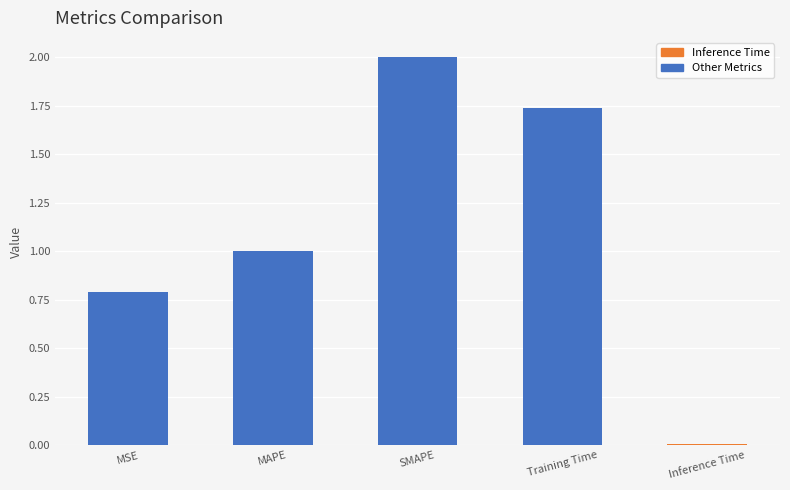

Between MAPE and Training Time, which is larger?

Training Time